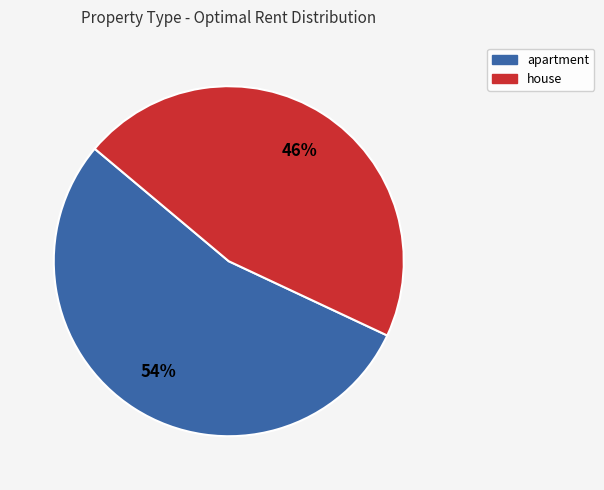

Between house and apartment, which is larger?

apartment